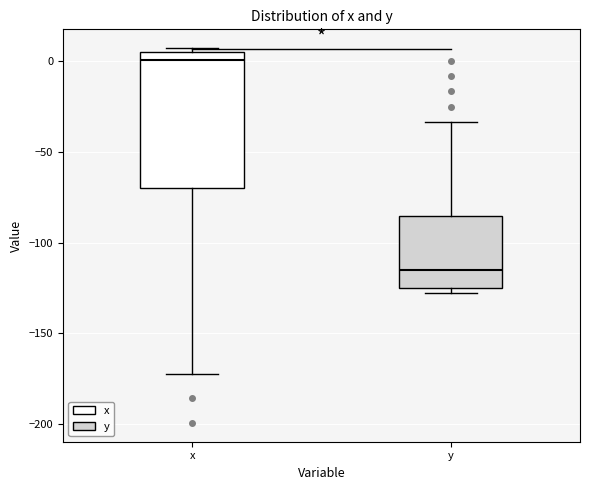

Reading left to right, read every box against the y-axis: the position of its median line, the range the box covers, and the ends of its whiskers. The values are not printed on the chart, so give them approximately, as read against the axis.

x: median 0, box -70 to 5, whiskers -170 to 5 (just above the box's upper edge)
y: median -115, box -125 to -85, whiskers -130 to -35